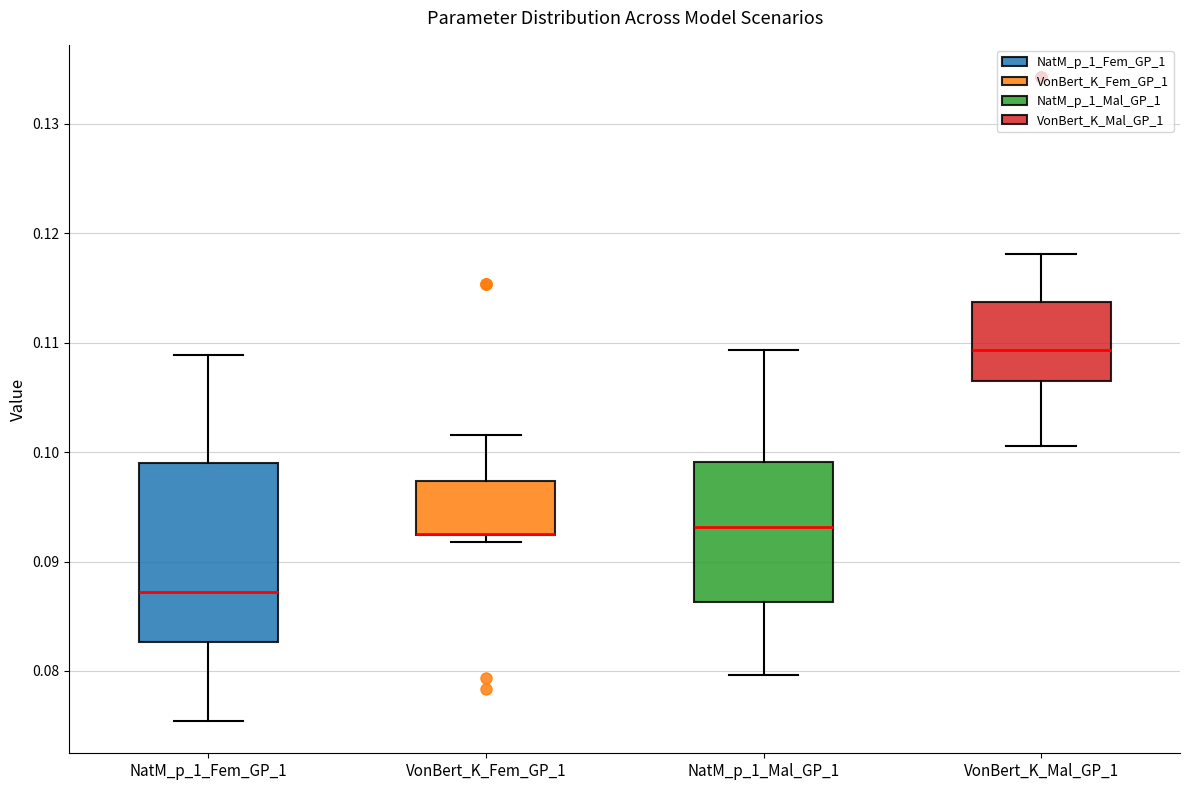

Reading left to right, transcribe this box plot: for each box, give where its median line is, the range the box spans, and where its two whiskers end, as read against the y-axis. The values are not printed on the chart, so give them approximately, as read against the axis.

NatM_p_1_Fem_GP_1: median 0.087, box 0.083 to 0.099, whiskers 0.075 to 0.109
VonBert_K_Fem_GP_1: median 0.093 (drawn on the box's lower edge), box 0.092 to 0.097, whiskers 0.092 (just below the box's lower edge) to 0.102
NatM_p_1_Mal_GP_1: median 0.093, box 0.086 to 0.099, whiskers 0.080 to 0.109
VonBert_K_Mal_GP_1: median 0.109, box 0.106 to 0.114, whiskers 0.101 to 0.118